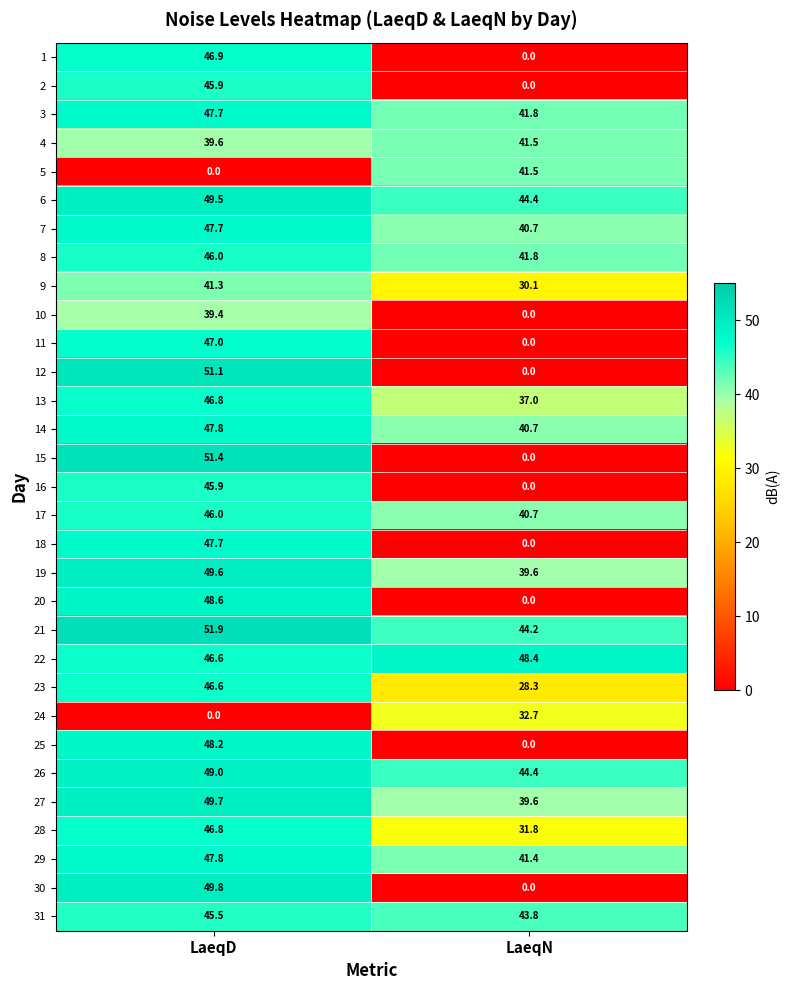

The 4 series shows 39.6 at LaeqD. True or false?

True